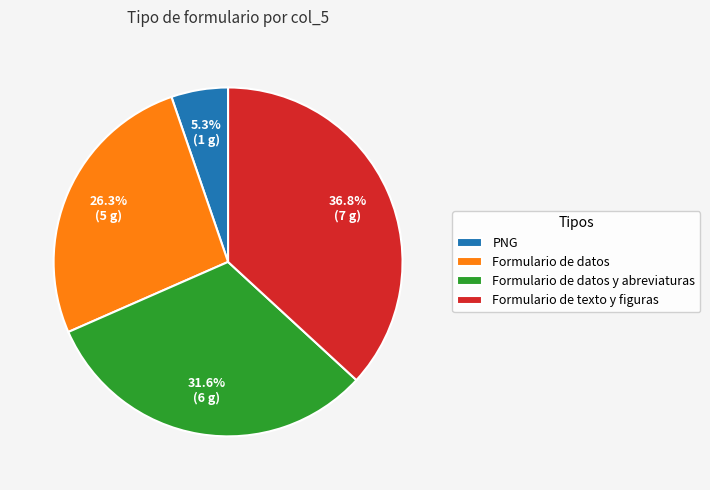

What is the largest slice in the pie chart?

Formulario de texto y figuras